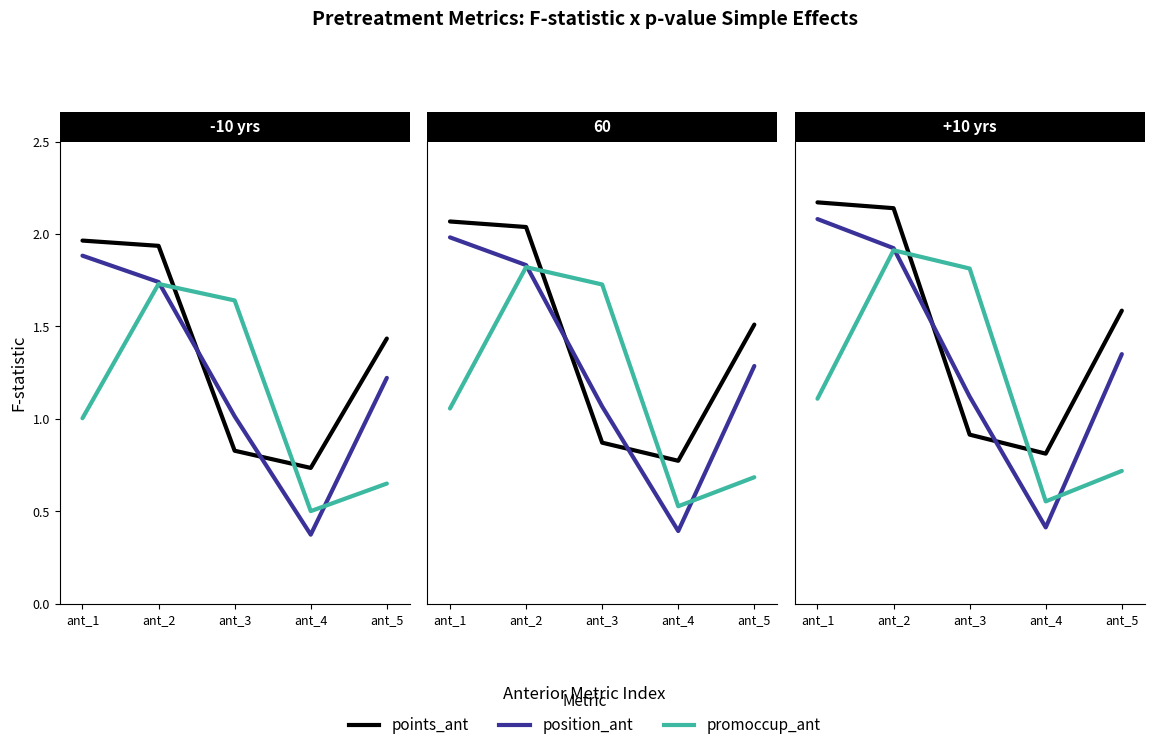

Does the chart have visible grid lines?

No